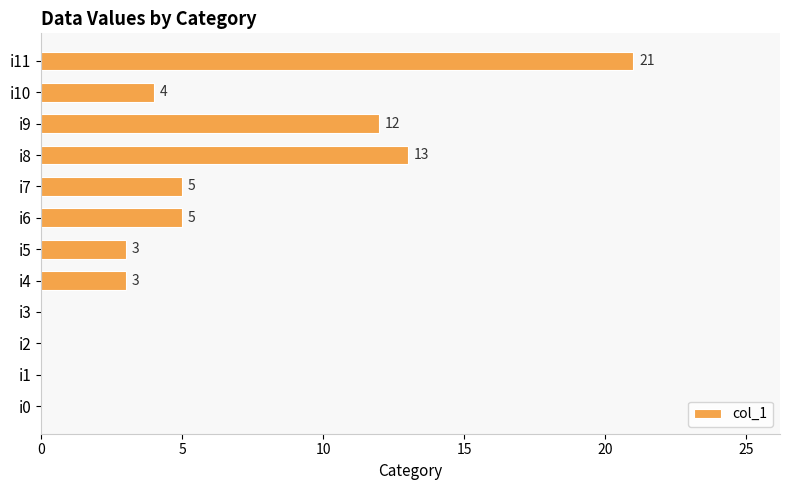

How many distinct data groups are displayed?

1